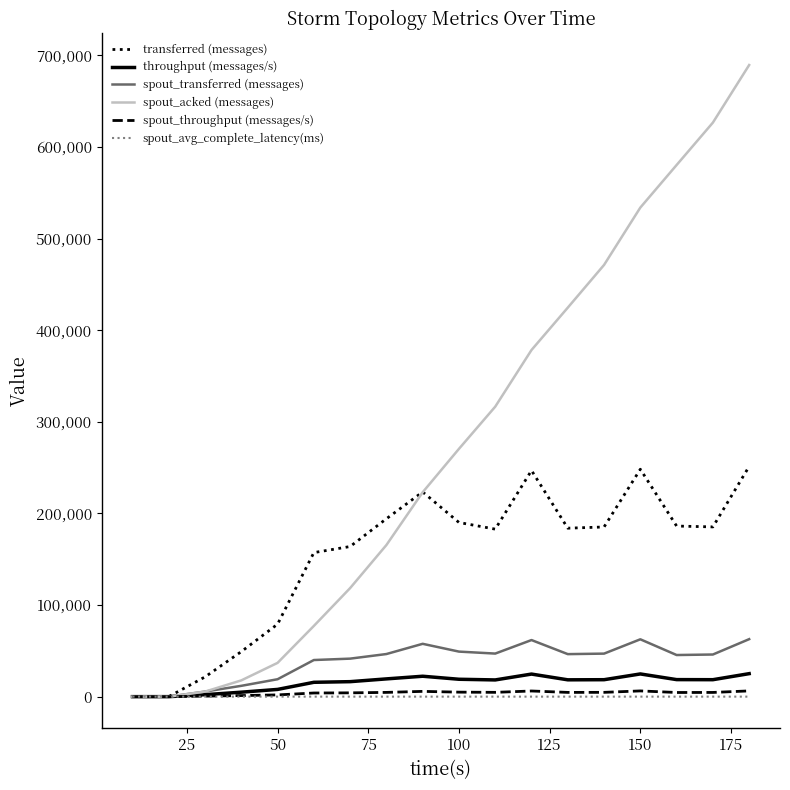

What is the maximum value for spout_transferred (messages)?

62740.0